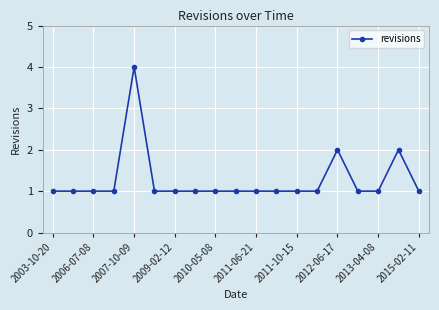

What is the maximum value shown in the chart?

4